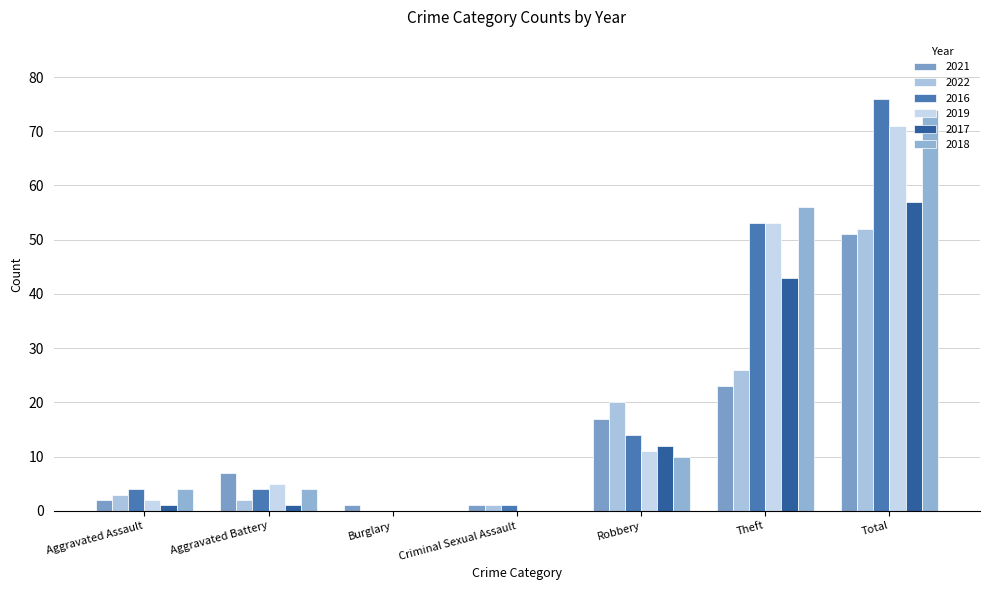

Reading left to right, list all the values displayed in this chart.

2021: 2	7	1	1	17	23	51
2022: 3	2	0	1	20	26	52
2016: 4	4	0	1	14	53	76
2019: 2	5	0	0	11	53	71
2017: 1	1	0	0	12	43	57
2018: 4	4	0	0	10	56	74